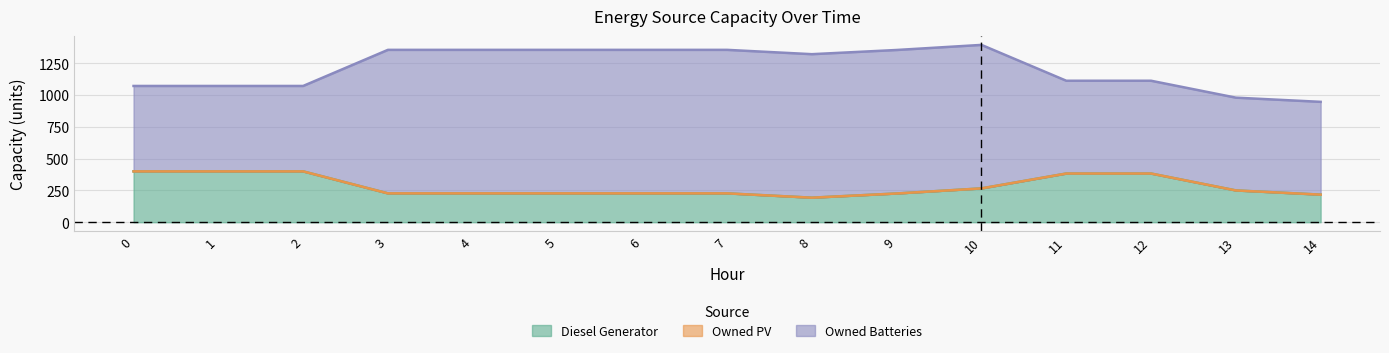

At how many categories does at least one series exceed 473?

15